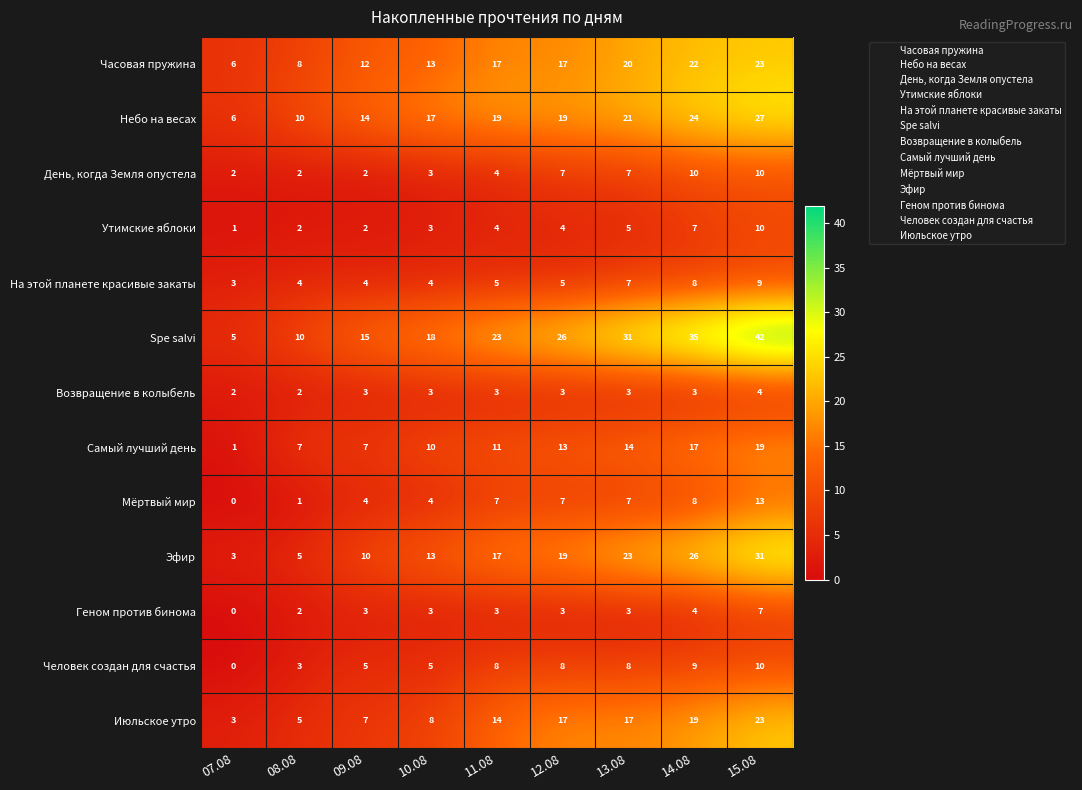

What is the difference between the highest and lowest values at 10.08?

15